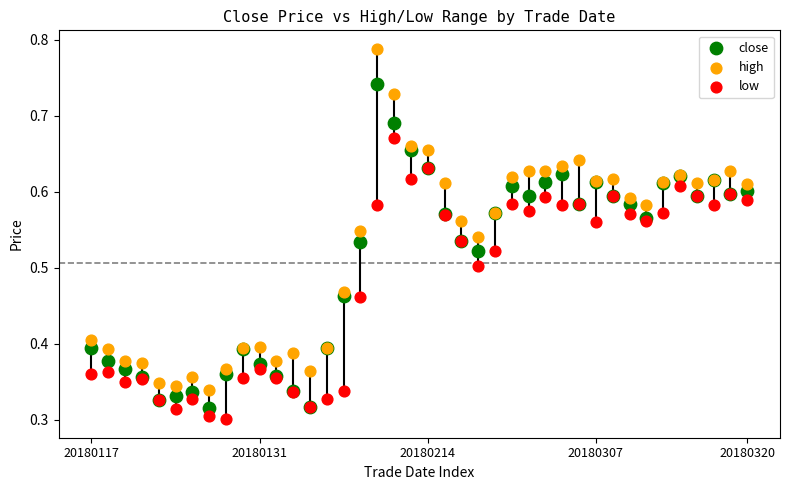

Which series has the largest Y range (max minus min)?

high